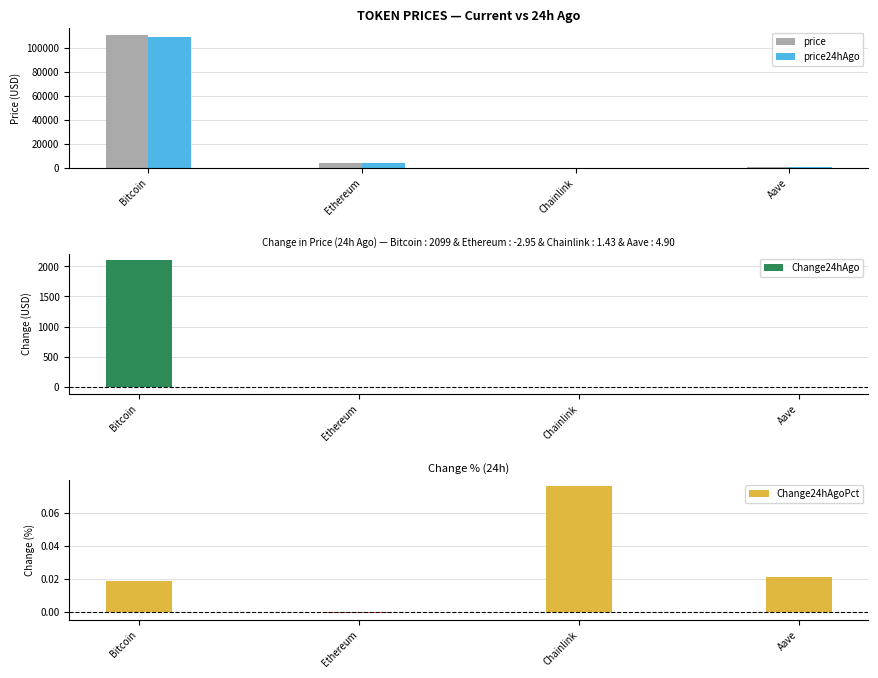

Between Aave and Ethereum, which is larger?

Ethereum